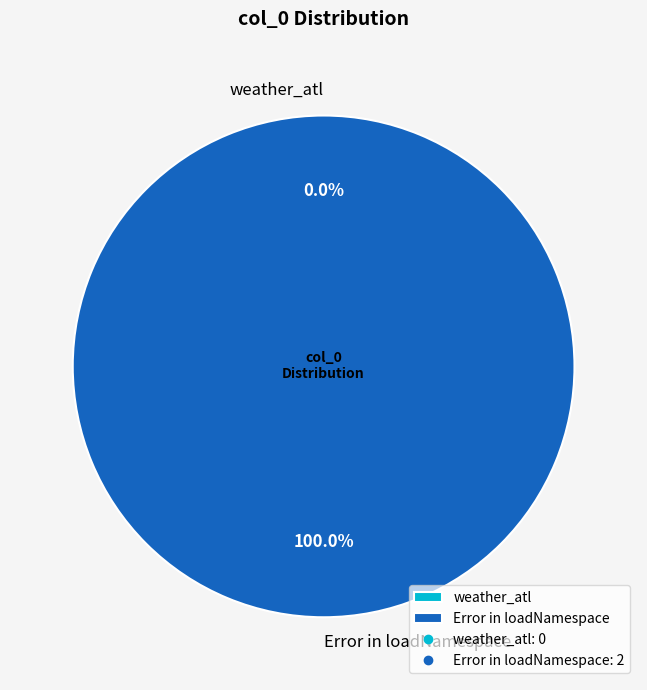

How many segments does this pie chart have?

2